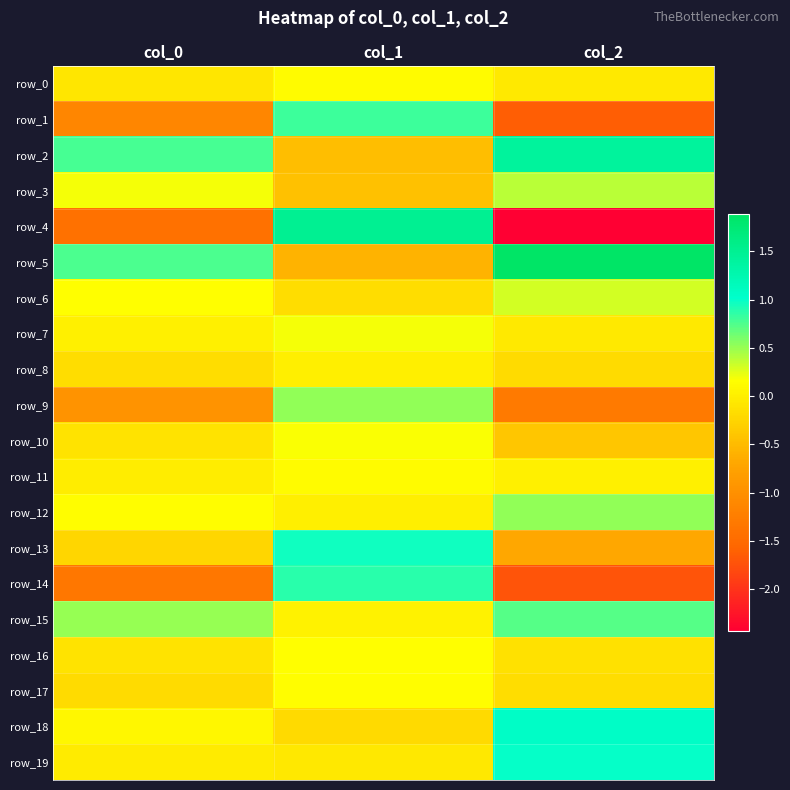

Which series has the largest total across all categories?

row_5